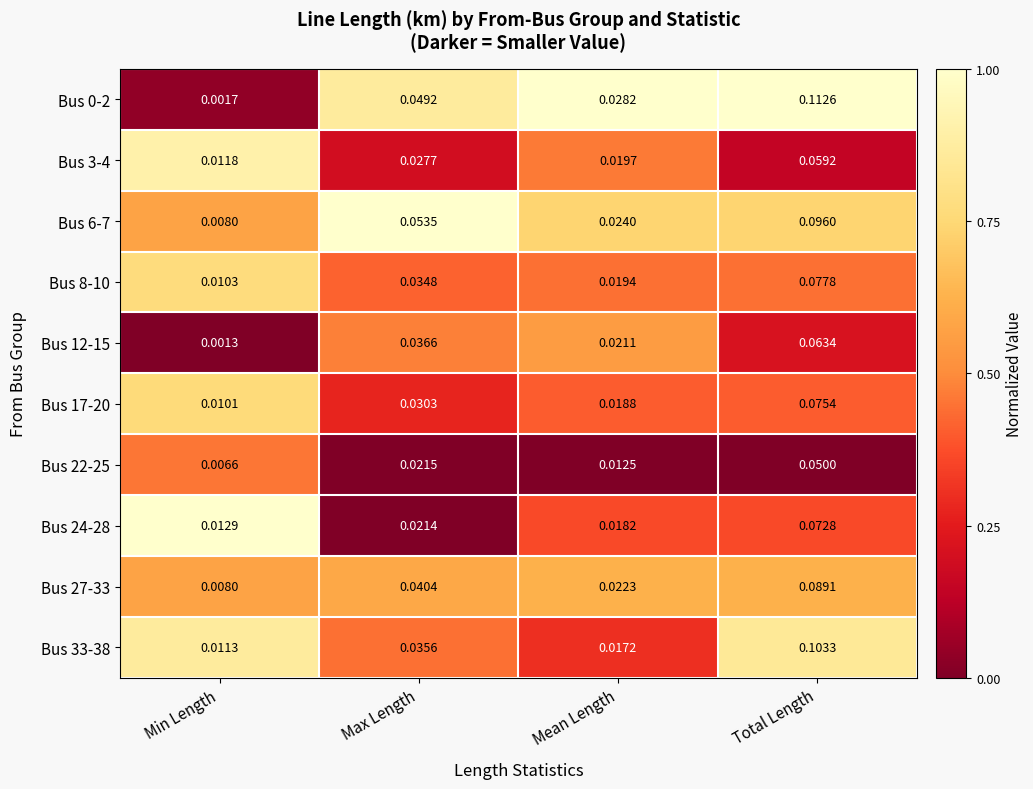

List the labels in order of Bus 33-38 value, smallest first.

Min Length, Mean Length, Max Length, Total Length